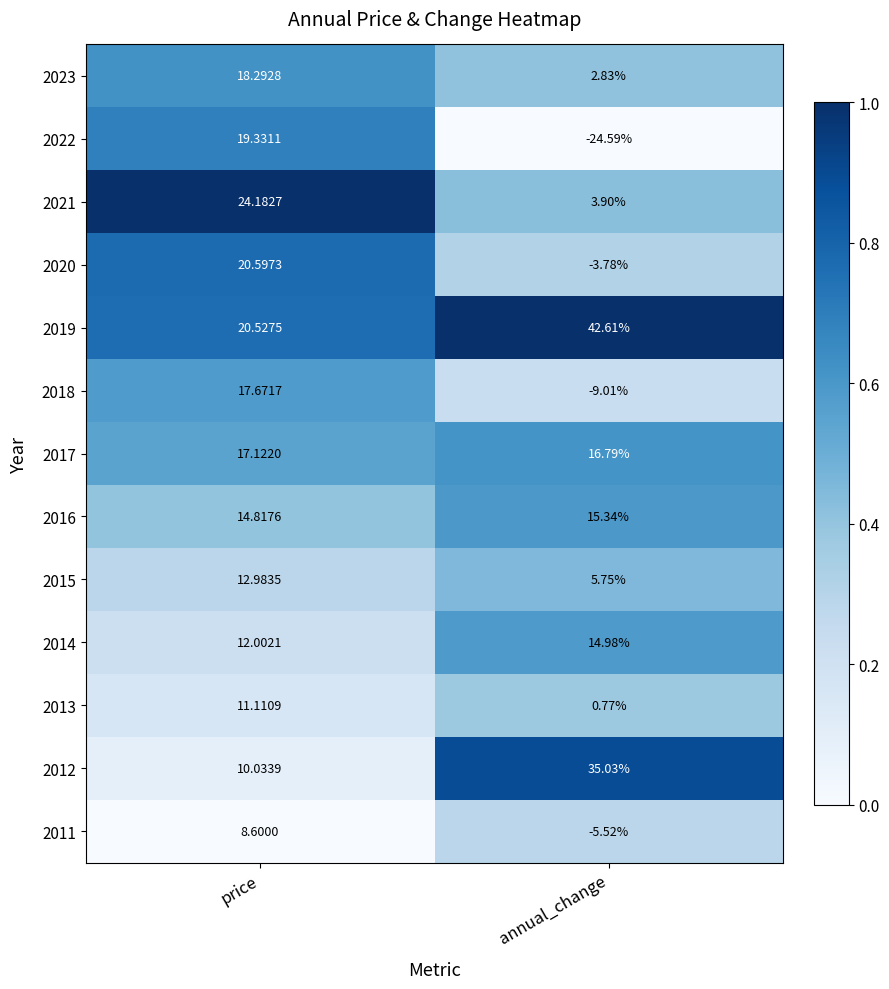

Which label corresponds to the smallest value in the chart?

annual_change